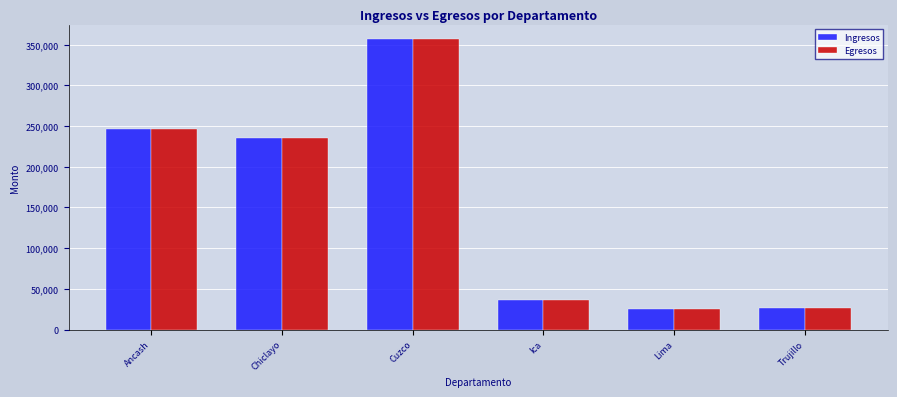

True or false: Ingresos has a value of 122256 at Chiclayo.

False